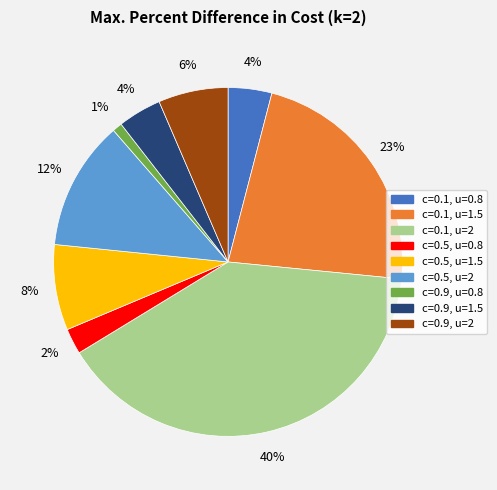

Which has a higher value, c=0.9, u=1.5 or c=0.5, u=1.5?

c=0.5, u=1.5